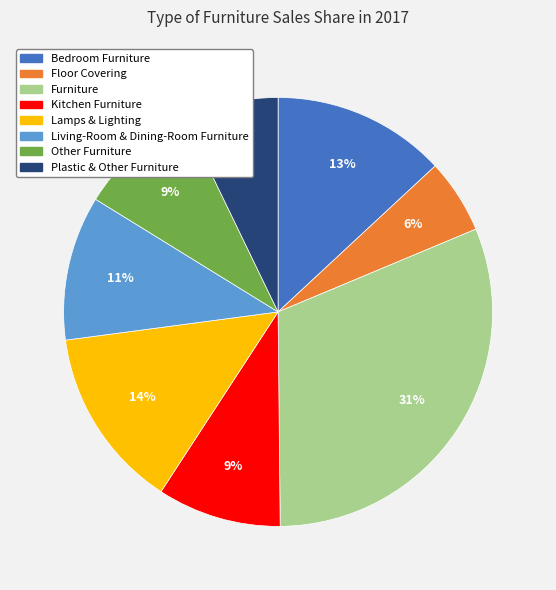

What is the smallest slice in the pie chart?

Floor Covering